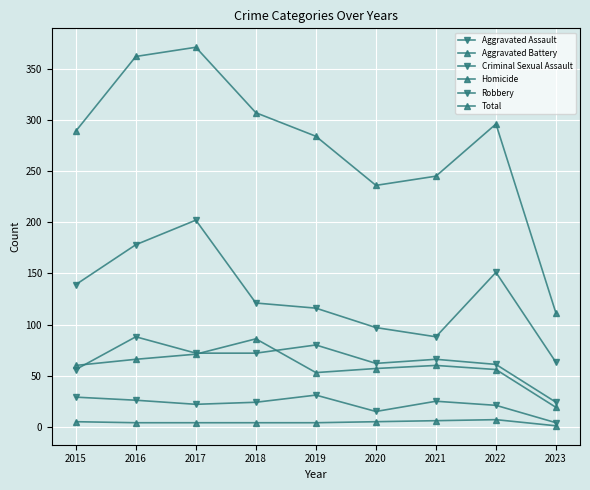

The value of Aggravated Battery at 2021 is 15. True or false?

False